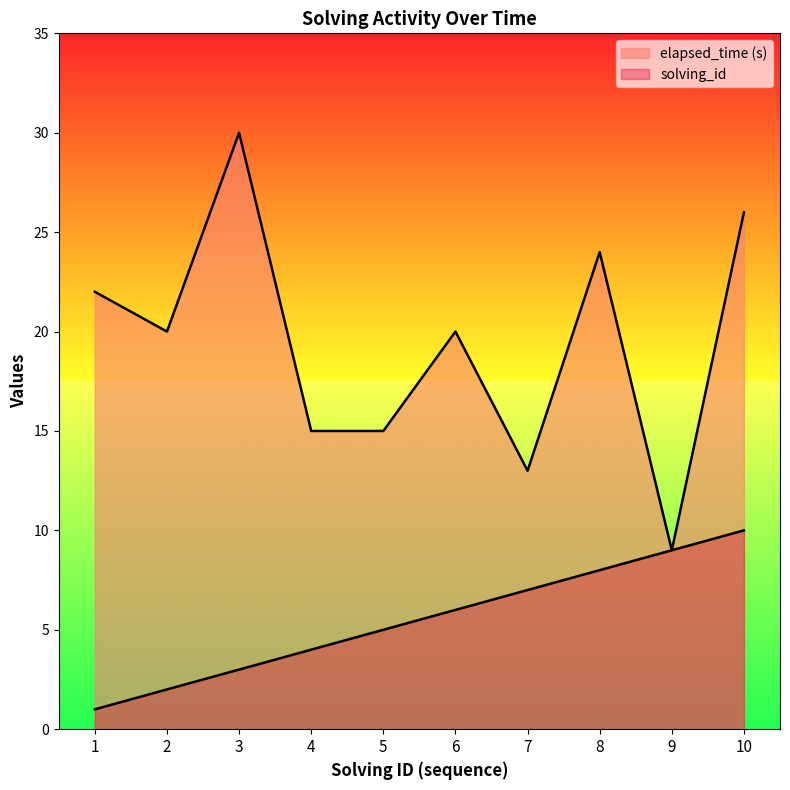

Between 4 and 9, which series saw the biggest shift?

elapsed_time